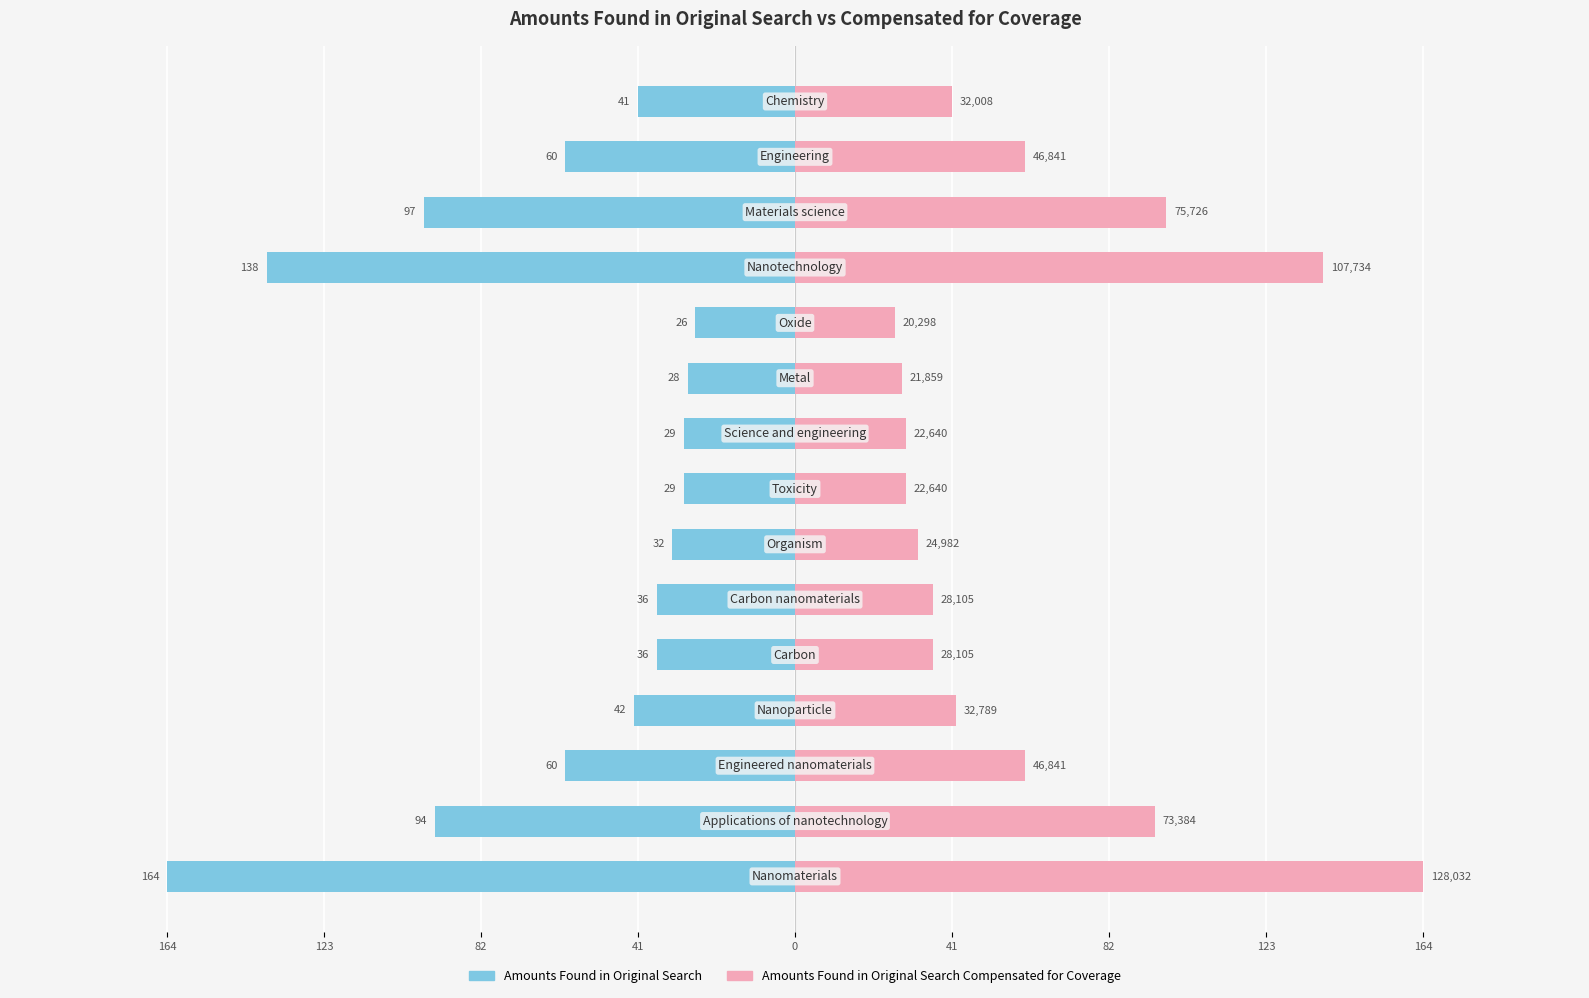

Does the chart contain stacked bars?

No